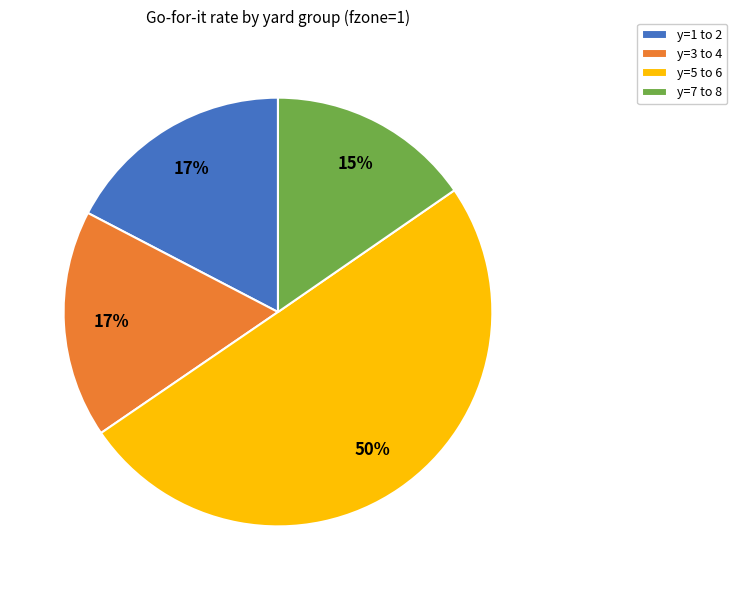

What percentage is the y=7 to 8 slice, to the nearest percent?

15%